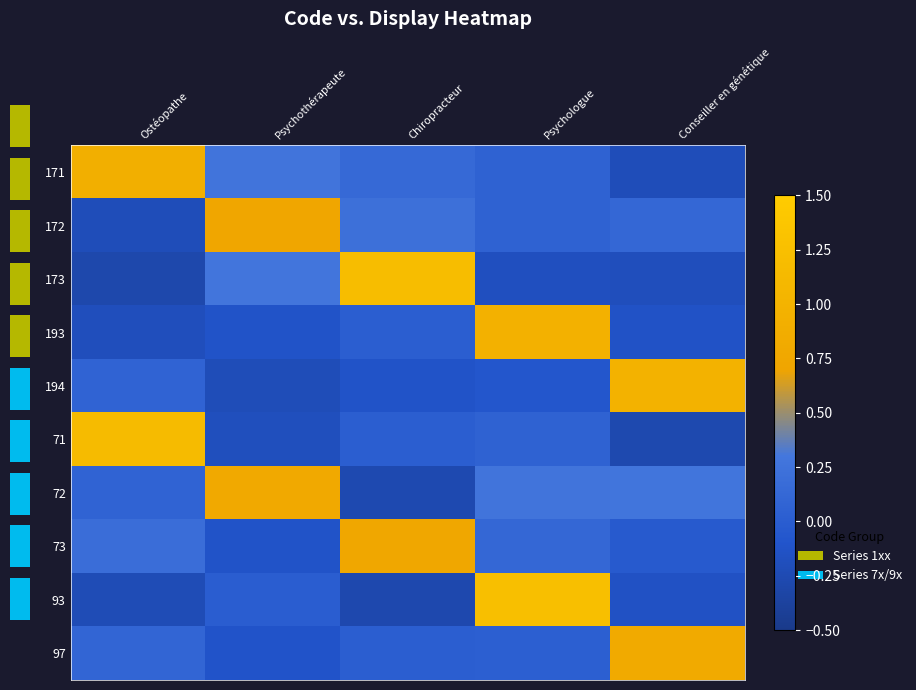

Is the value of 172 at Psychologue greater than the value of 71 at Conseiller en génétique?

Yes